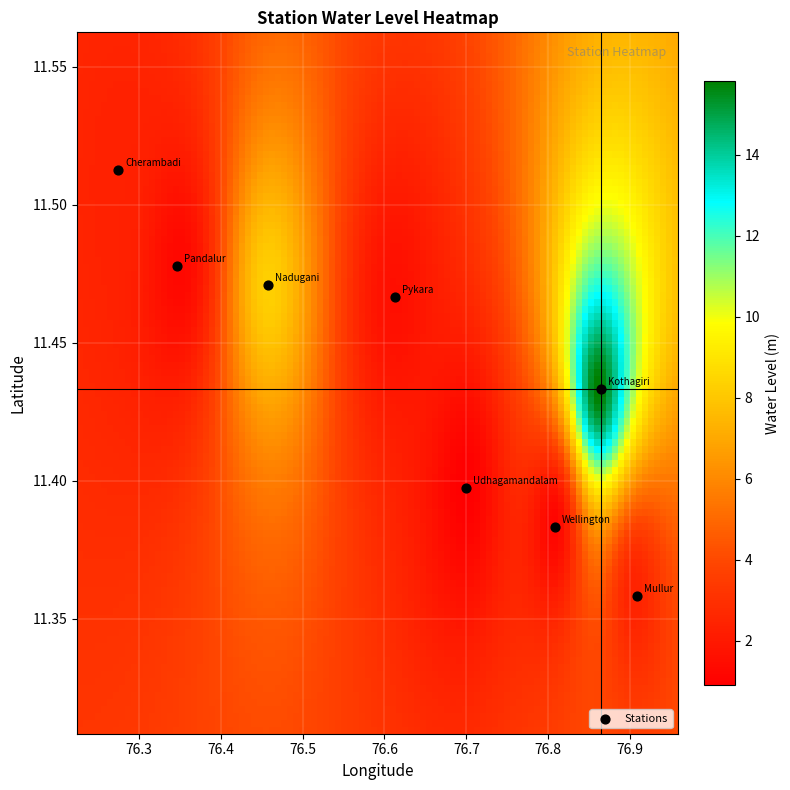

What is the average X value?

76.6